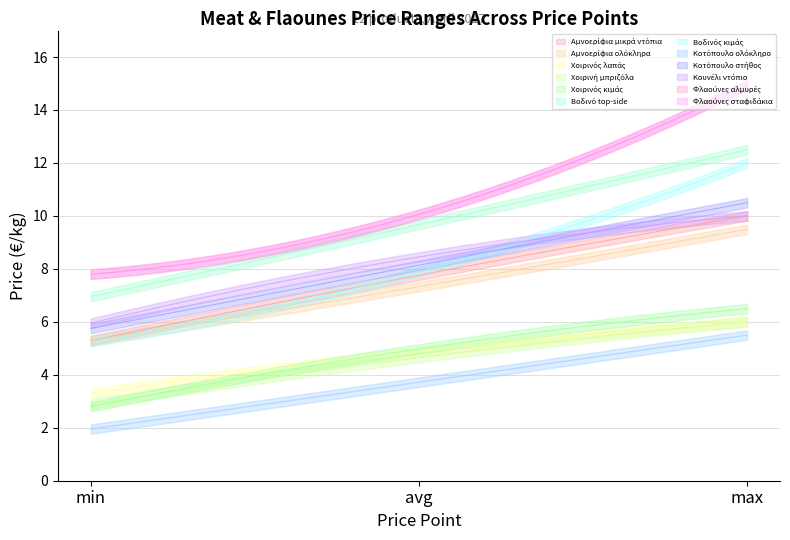

True or false: max has more than 0 points higher than both neighbors.

True